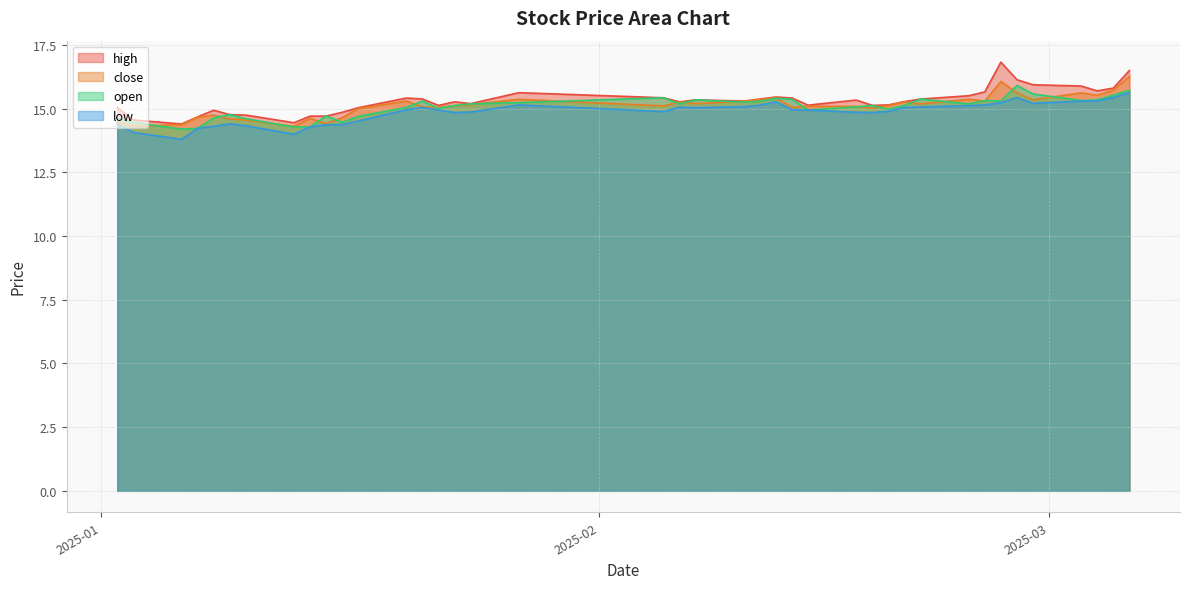

How many lines are shown in the chart?

4